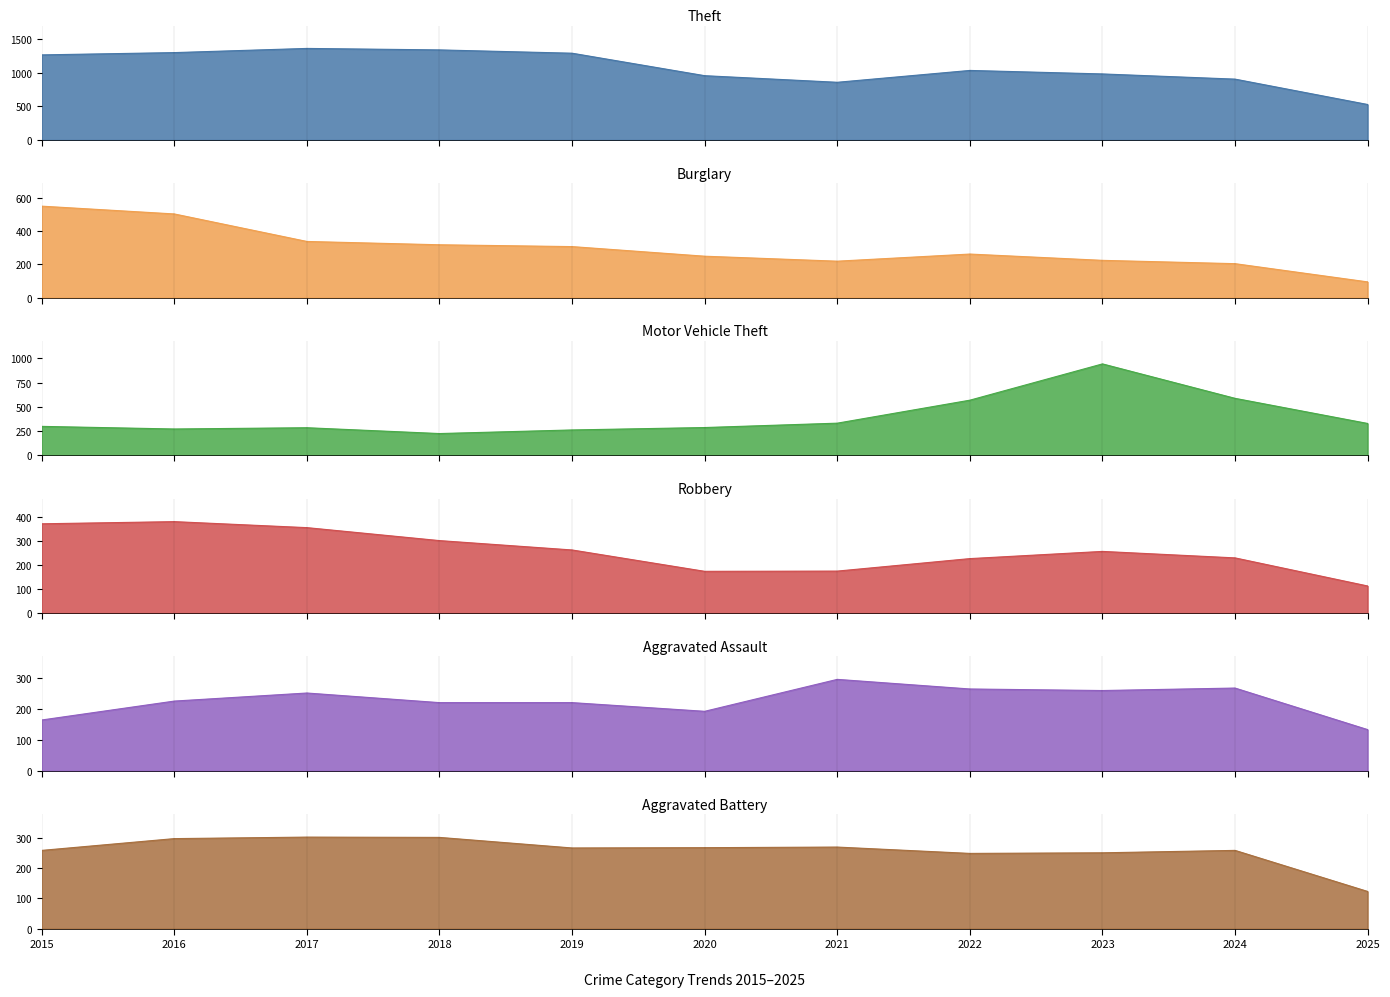

What are all the series names shown in the legend?

Theft, Burglary, Motor Vehicle Theft, Robbery, Aggravated Assault, Aggravated Battery